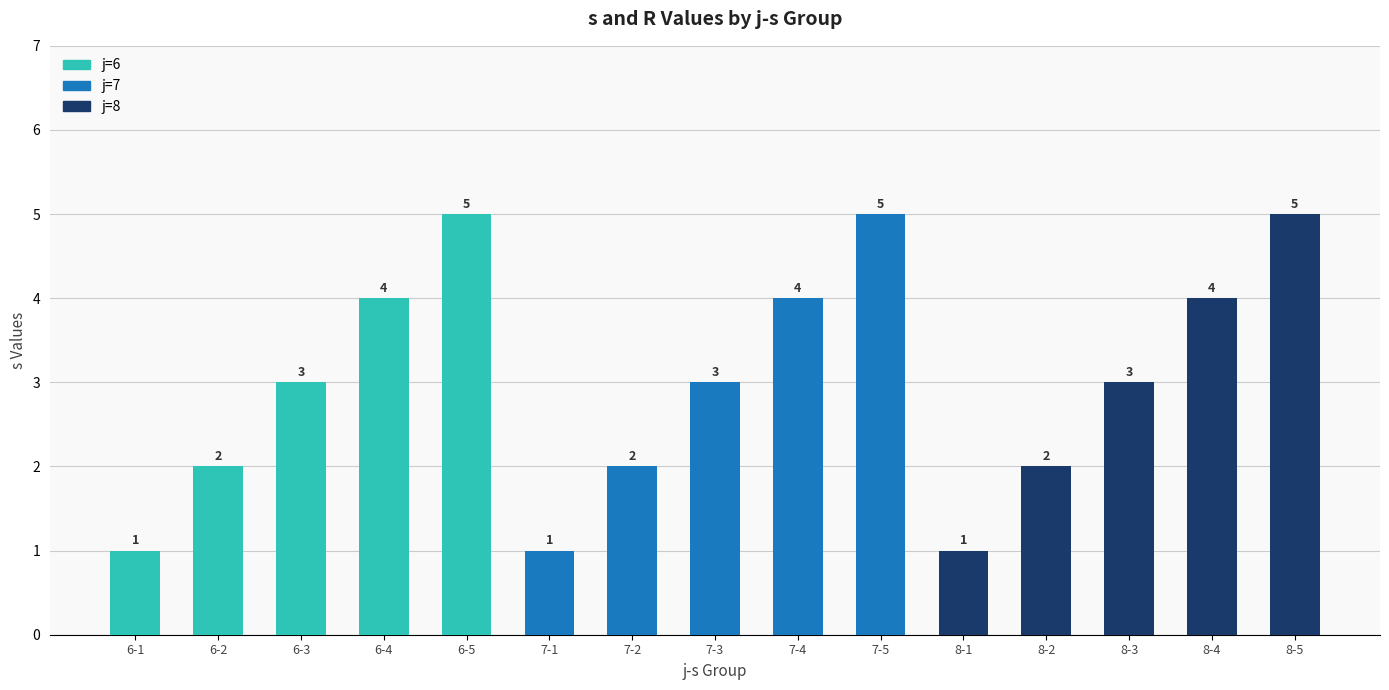

Does the chart contain any negative values?

No